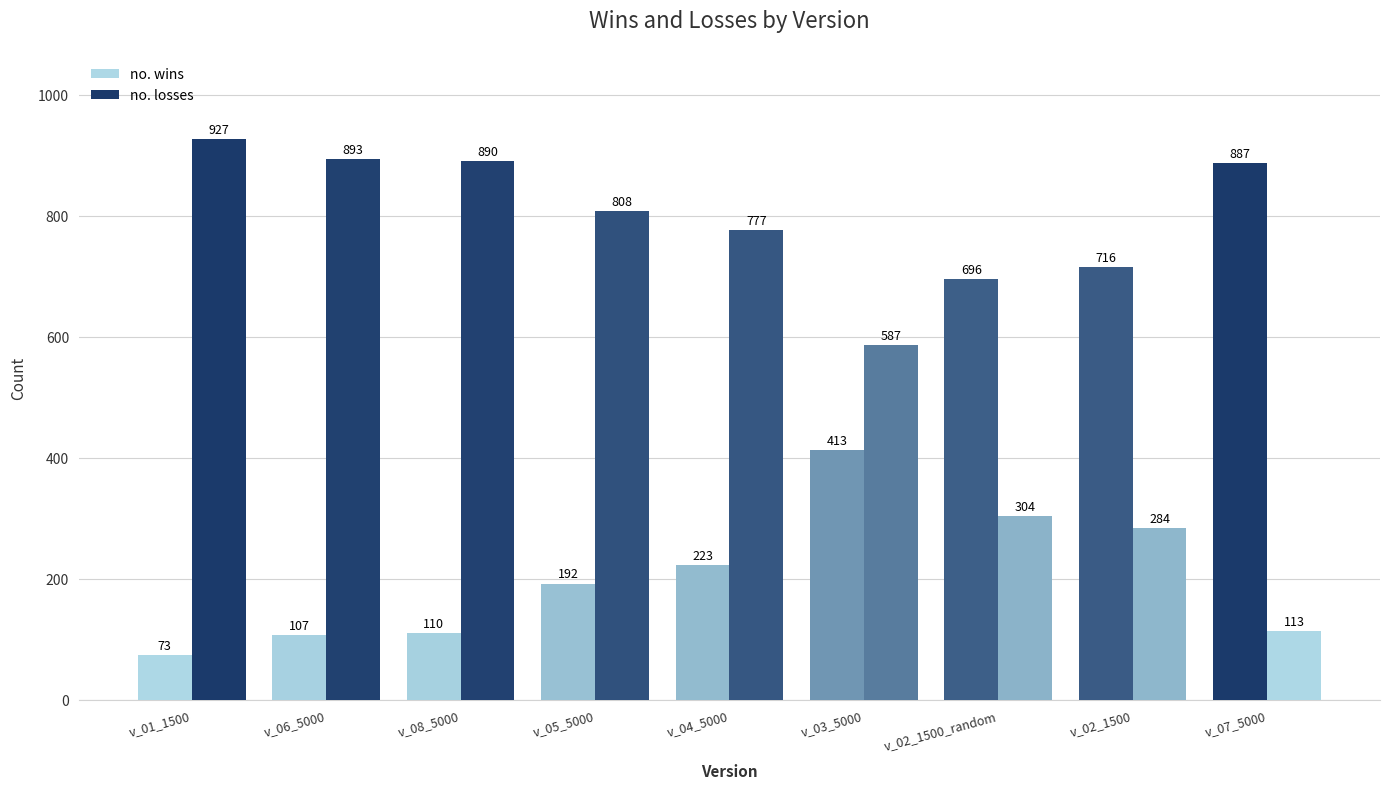

Where does the no. wins series first go above 223?

v_03_5000